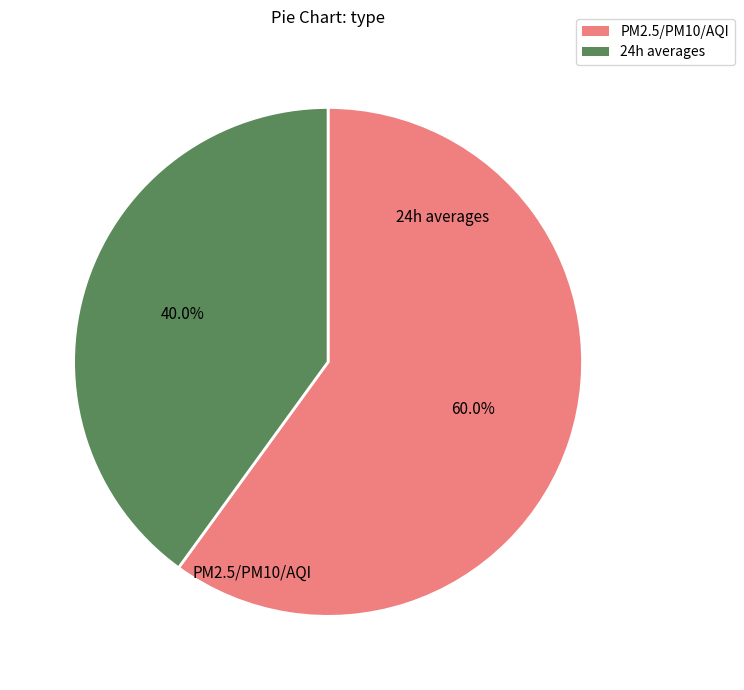

Is there any slice that represents more than half of the pie?

Yes